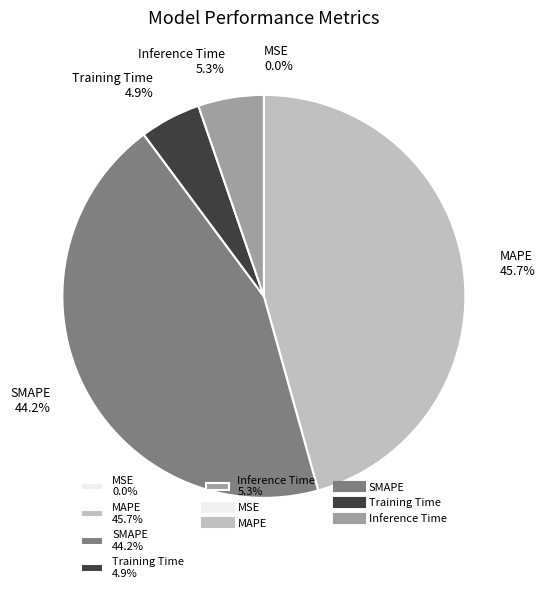

Between Inference Time and SMAPE, which is larger?

SMAPE